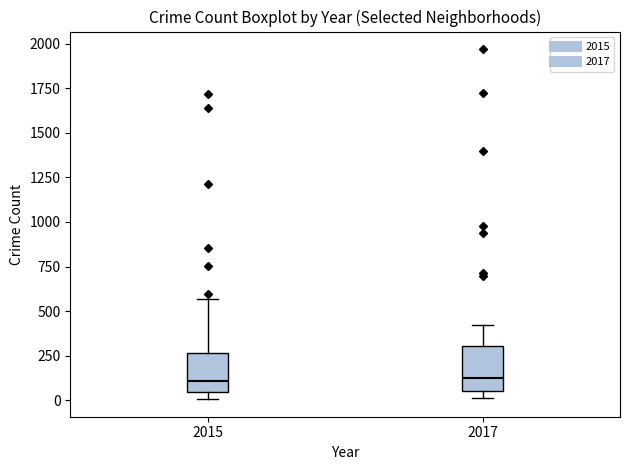

Where does the upper whisker of the box at x = 2017 end on the y-axis? The values are not printed on the chart, so give them approximately, as read against the axis.

400